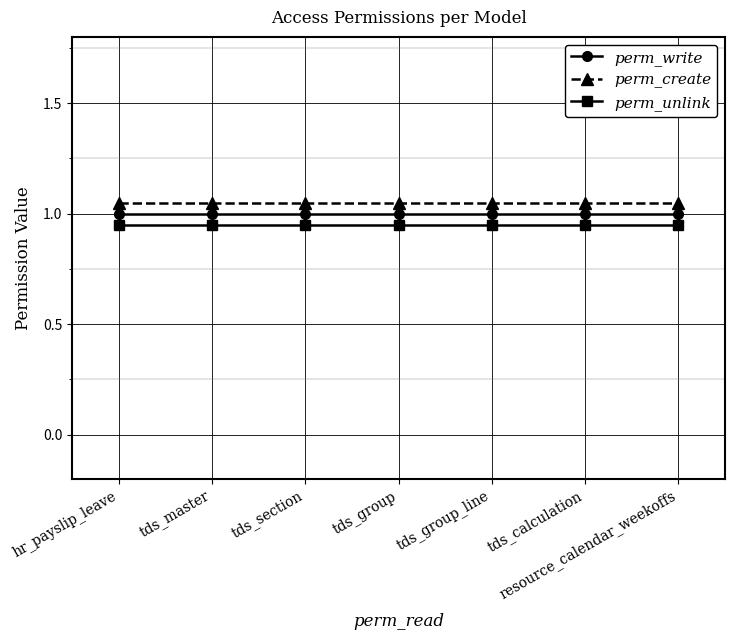

What is the sum of the perm_create values at tds_group and resource_calendar_weekoffs?

2.1